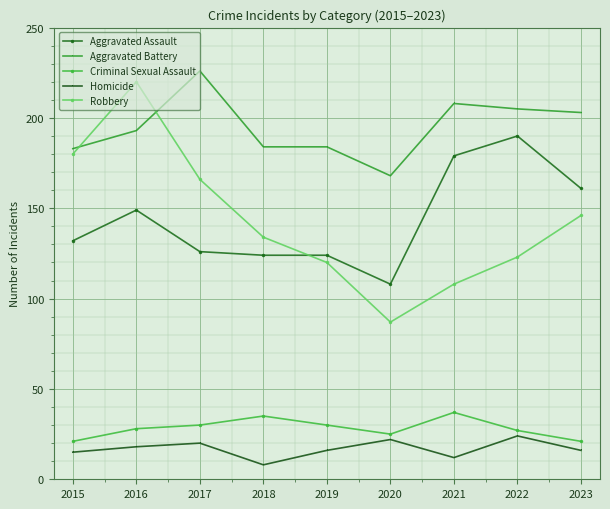

The Aggravated Battery series shows 346 at 2021. True or false?

False